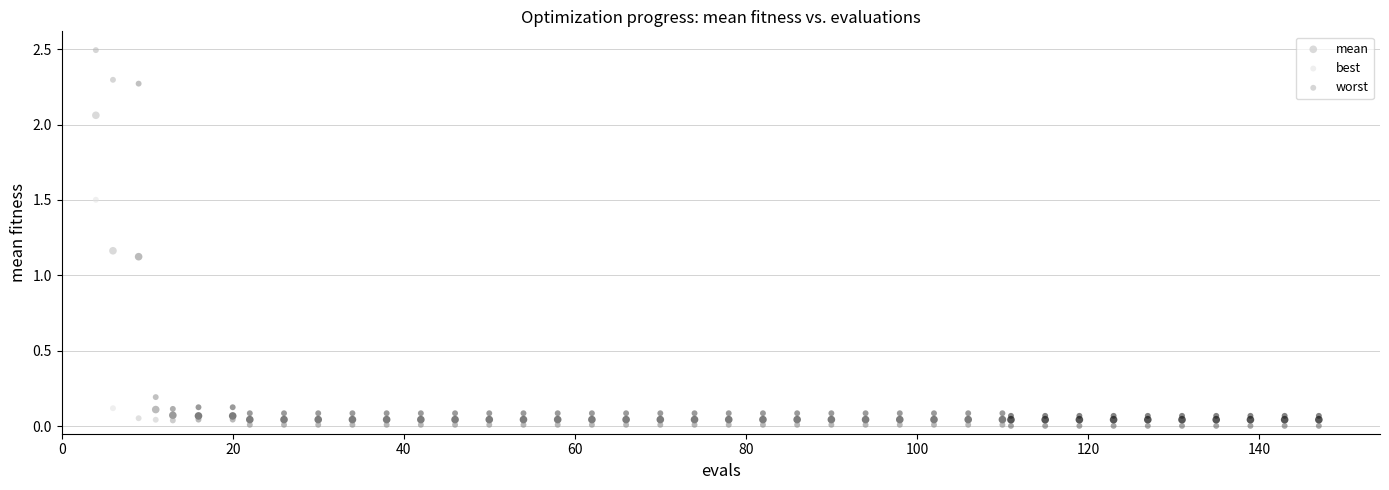

Which series has the largest Y range (max minus min)?

worst